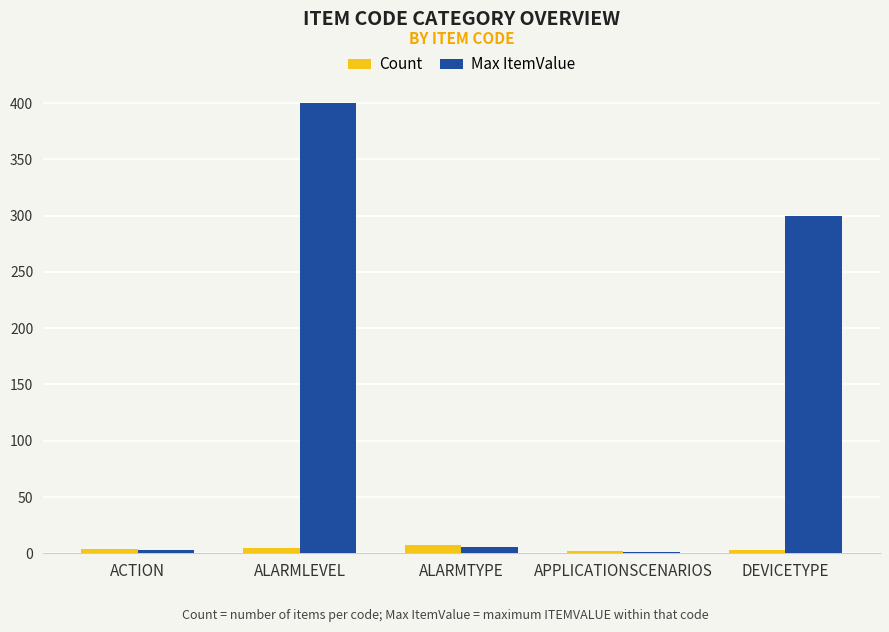

At which label is Max ItemValue closest to 200?

DEVICETYPE